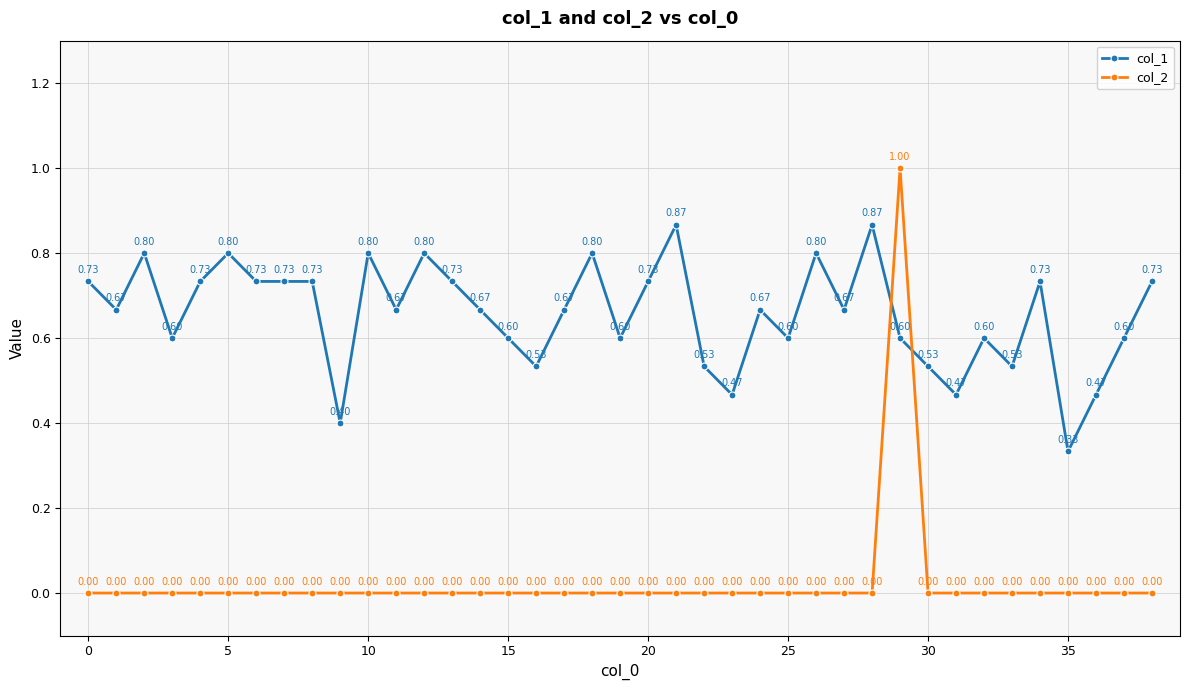

Rank the series by their maximum value, from lowest to highest.

col_1, col_2